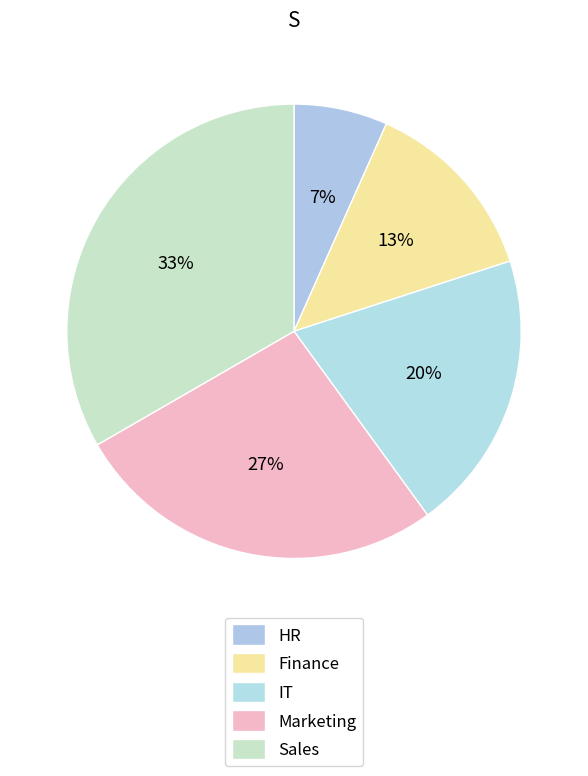

True or false: IT accounts for 20% of the total.

True